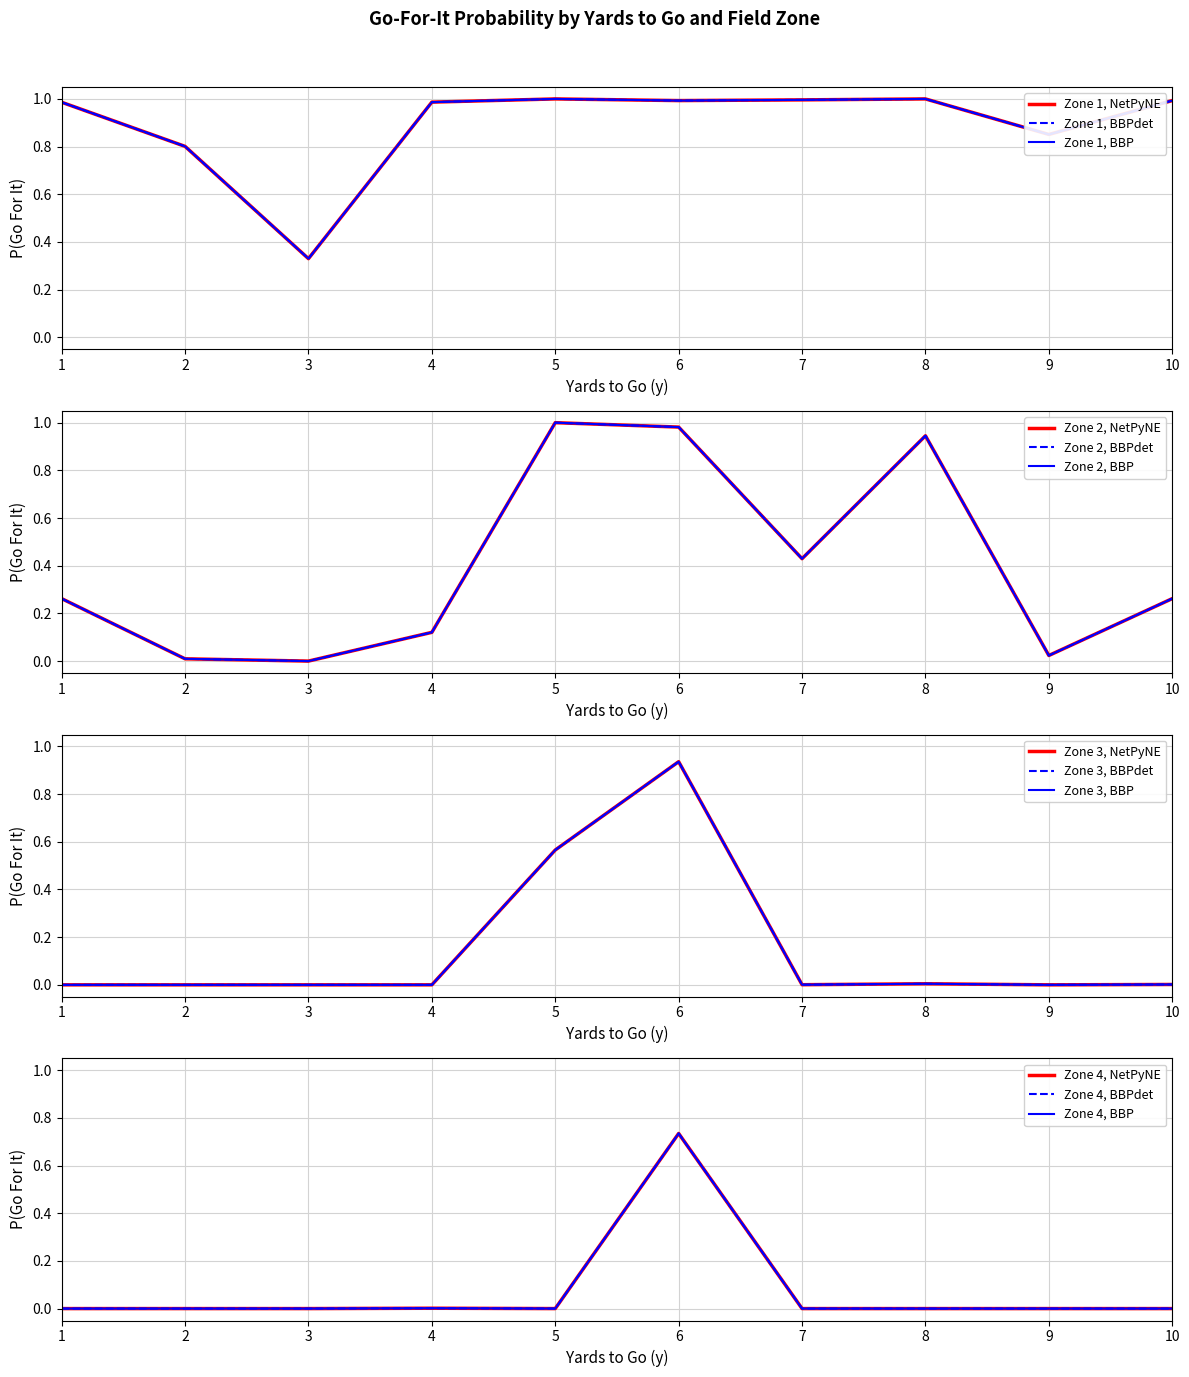

Reading left to right, list all the values displayed in this chart.

gofor_fzone1: 1.0	0.8	0.3	1.0	1.0	1.0	1.0	1.0	0.9	1.0
gofor_fzone2: 0.3	0.0	0.0	0.1	1.0	1.0	0.4	0.9	0.0	0.3
gofor_fzone3: 0.0	0.0	0.0	0.0	0.6	0.9	0.0	0.0	0.0	0.0
gofor_fzone4: 0.0	0.0	0.0	0.0	0.0	0.7	0.0	0.0	0.0	0.0